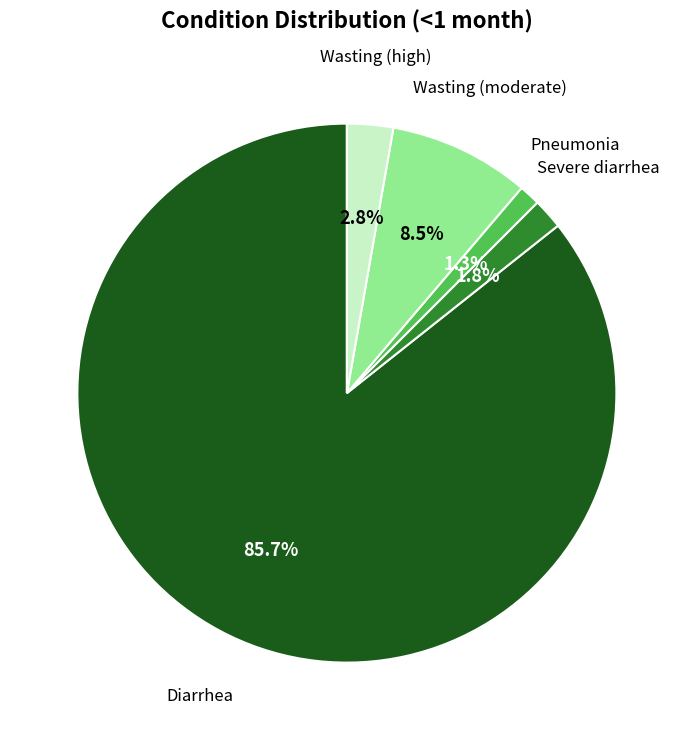

To the nearest percent, what is the difference between the largest and smallest slice percentages?

84%